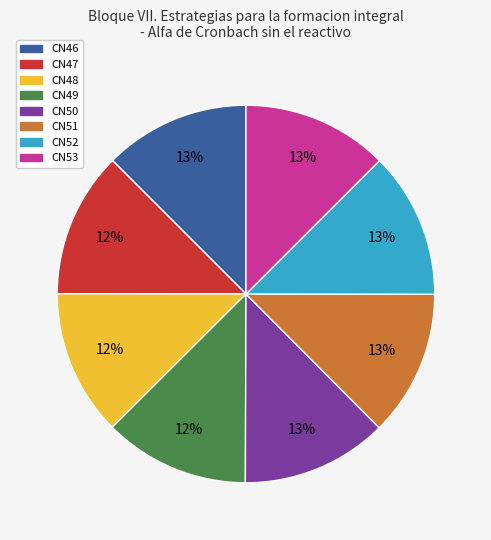

Does CN49 represent more than half of the total?

No